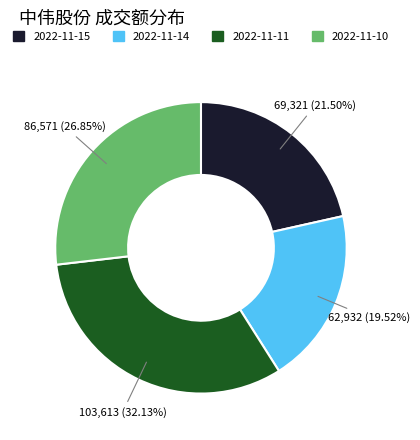

What is the ratio of the value at 2022-11-14 to the value at 2022-11-11?

0.6